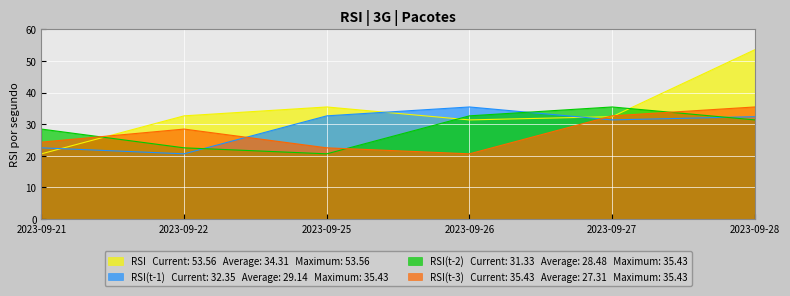

What are all the series names shown in the legend?

RSI, RSI(t-1), RSI(t-2), RSI(t-3)